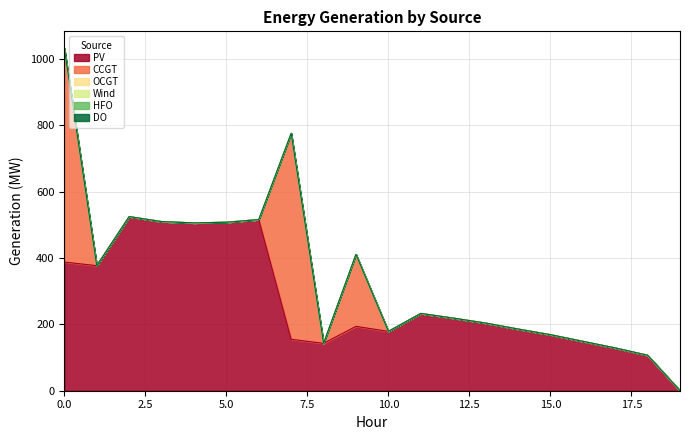

True or false: CCGT and Wind cross at least once.

False